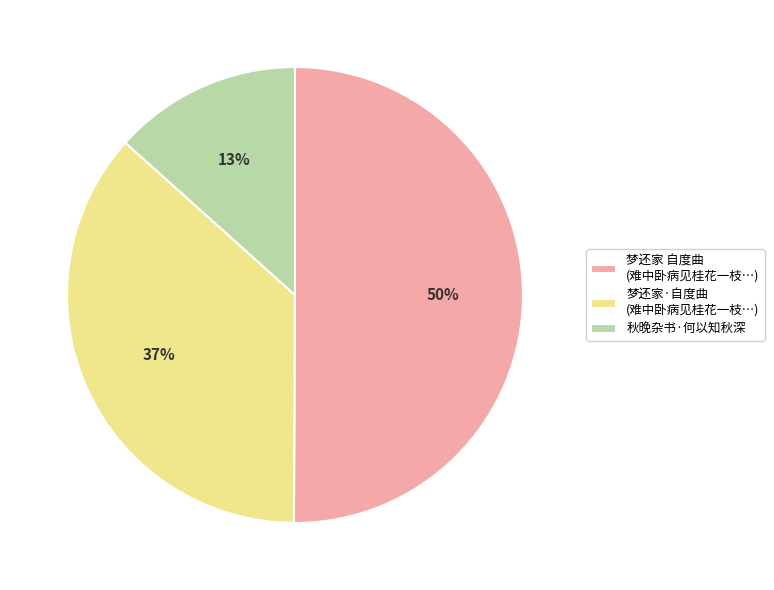

Is it true that 梦还家 自度曲 (难中卧病见桂花一枝…) is 50% of the pie?

True